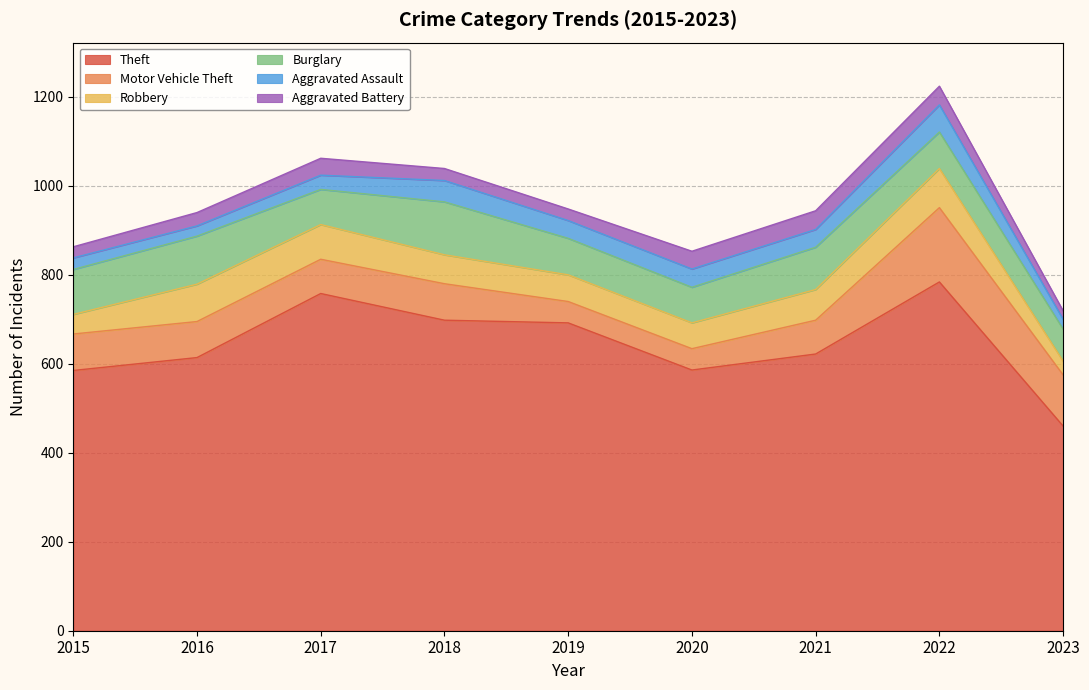

Which series has the largest range (max minus min)?

Theft